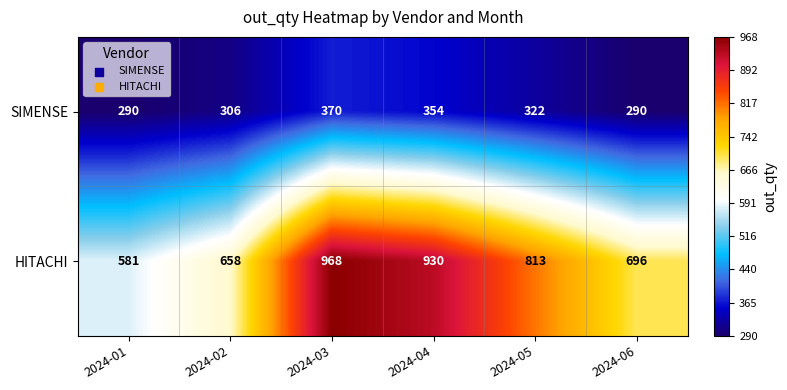

What is the total value across all series at 2024-06?

986